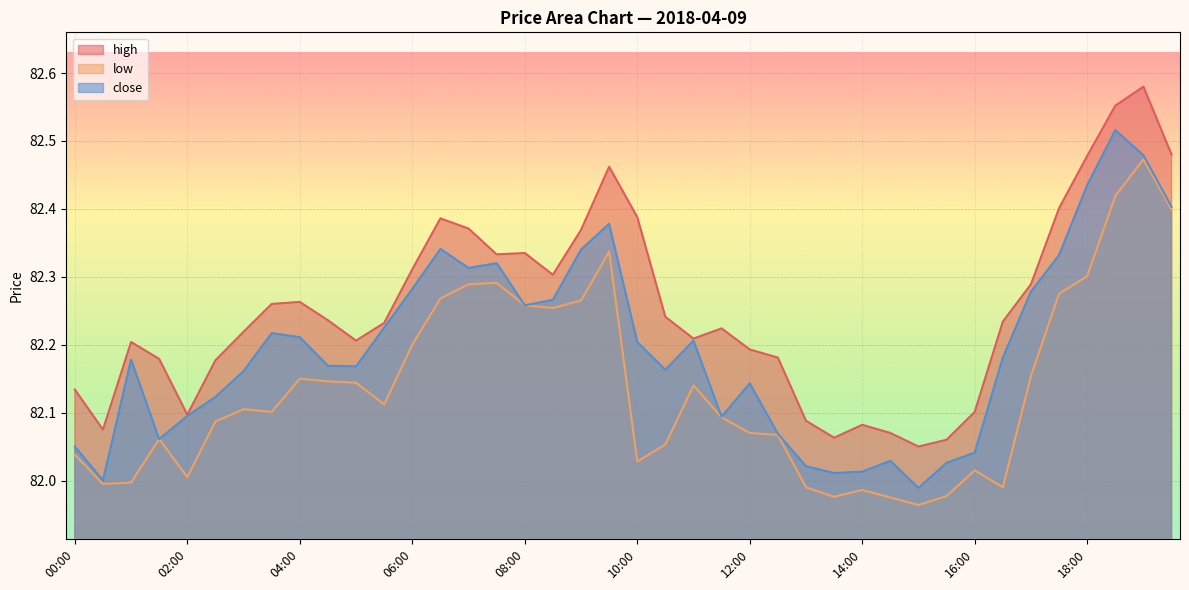

Reading left to right, transcribe all the data shown in this chart.

high: 00:00=82.1	00:30=82.1	01:00=82.2	01:30=82.2	02:00=82.1	02:30=82.2	03:00=82.2	03:30=82.3	04:00=82.3	04:30=82.2	05:00=82.2	05:30=82.2	06:00=82.3	06:30=82.4	07:00=82.4	07:30=82.3	08:00=82.3	08:30=82.3	09:00=82.4	09:30=82.5	10:00=82.4	10:30=82.2	11:00=82.2	11:30=82.2	12:00=82.2	12:30=82.2	13:00=82.1	13:30=82.1	14:00=82.1	14:30=82.1	15:00=82.0	15:30=82.1	16:00=82.1	16:30=82.2	17:00=82.3	17:30=82.4	18:00=82.5	18:30=82.6	19:00=82.6	19:30=82.5
low: 00:00=82.0	00:30=82.0	01:00=82.0	01:30=82.1	02:00=82.0	02:30=82.1	03:00=82.1	03:30=82.1	04:00=82.2	04:30=82.1	05:00=82.1	05:30=82.1	06:00=82.2	06:30=82.3	07:00=82.3	07:30=82.3	08:00=82.3	08:30=82.3	09:00=82.3	09:30=82.3	10:00=82.0	10:30=82.1	11:00=82.1	11:30=82.1	12:00=82.1	12:30=82.1	13:00=82.0	13:30=82.0	14:00=82.0	14:30=82.0	15:00=82.0	15:30=82.0	16:00=82.0	16:30=82.0	17:00=82.2	17:30=82.3	18:00=82.3	18:30=82.4	19:00=82.5	19:30=82.4
close: 00:00=82.0	00:30=82.0	01:00=82.2	01:30=82.1	02:00=82.1	02:30=82.1	03:00=82.2	03:30=82.2	04:00=82.2	04:30=82.2	05:00=82.2	05:30=82.2	06:00=82.3	06:30=82.3	07:00=82.3	07:30=82.3	08:00=82.3	08:30=82.3	09:00=82.3	09:30=82.4	10:00=82.2	10:30=82.2	11:00=82.2	11:30=82.1	12:00=82.1	12:30=82.1	13:00=82.0	13:30=82.0	14:00=82.0	14:30=82.0	15:00=82.0	15:30=82.0	16:00=82.0	16:30=82.2	17:00=82.3	17:30=82.3	18:00=82.4	18:30=82.5	19:00=82.5	19:30=82.4